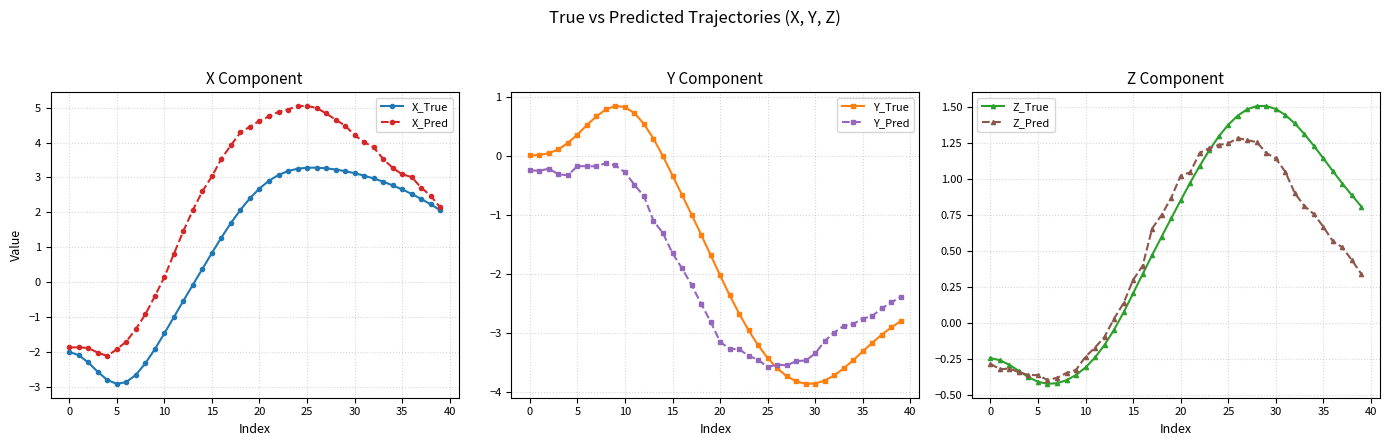

Read the X_True value at 39.

2.1